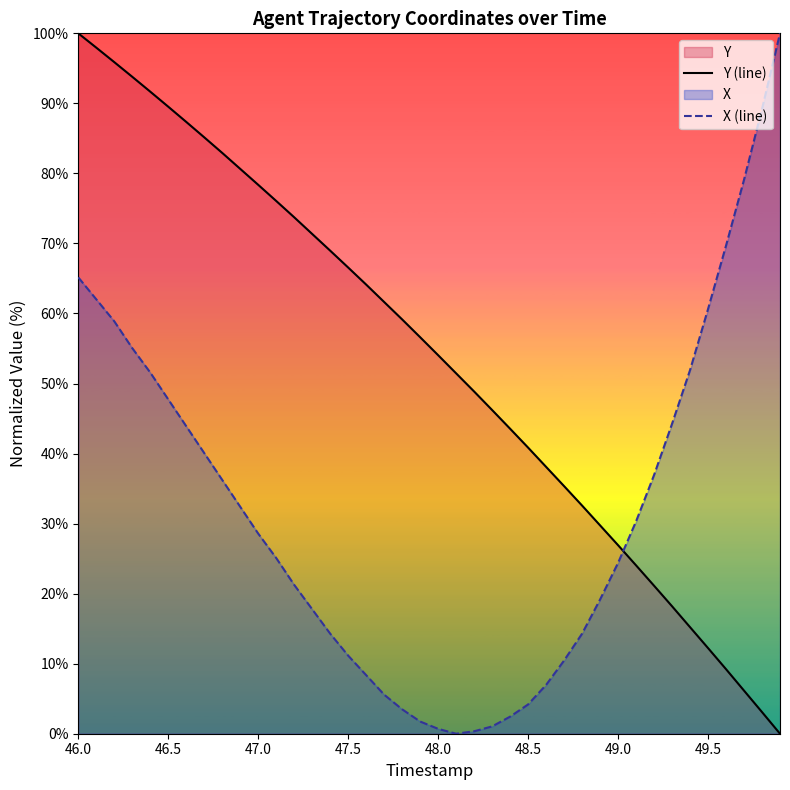

Does the chart display data point markers on the line(s)?

No